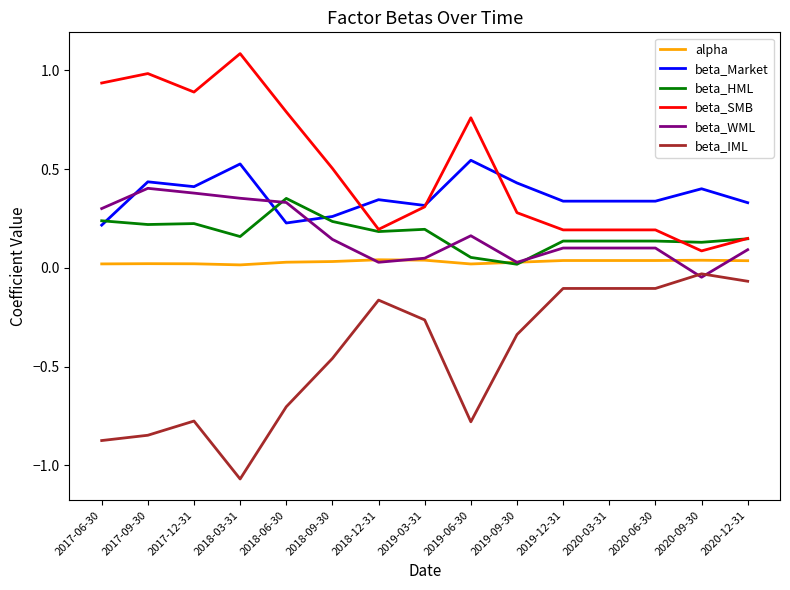

How many lines are shown in the chart?

6